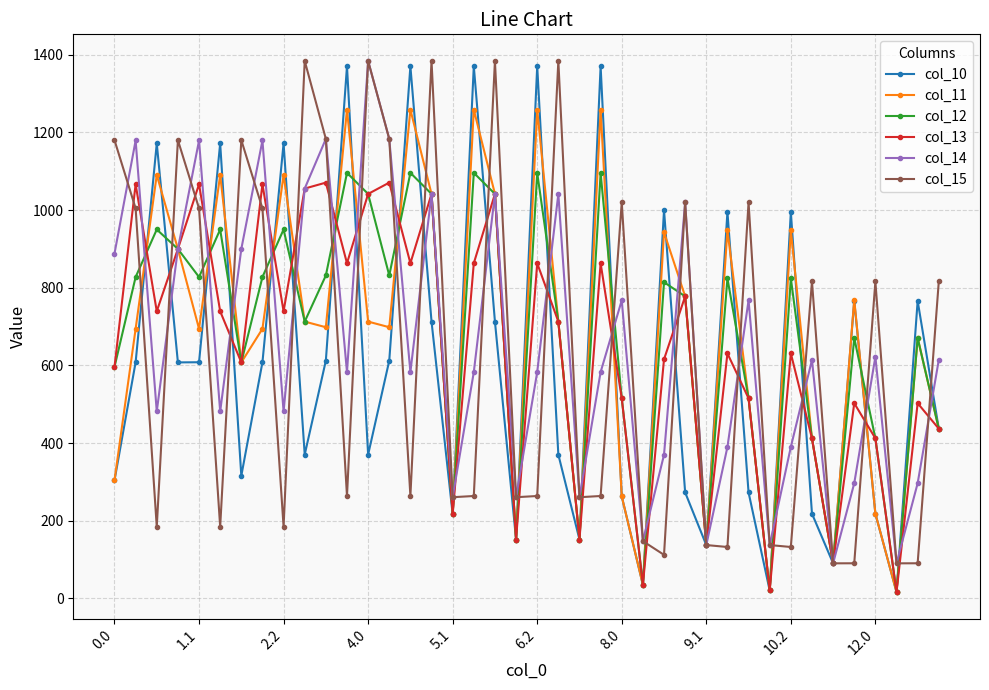

True or false: col_12 and col_10 cross at least once.

True